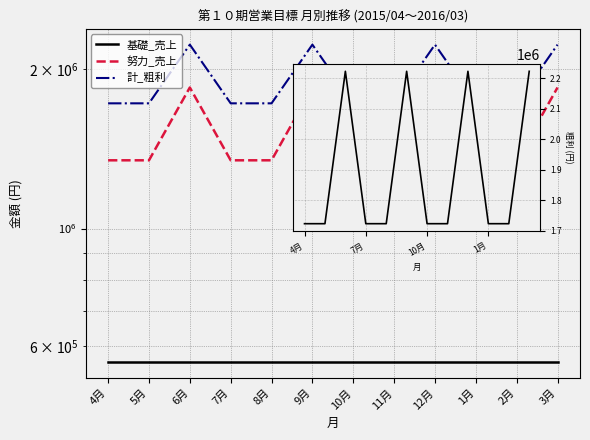

What is the total value across all series at 3月?

4627500